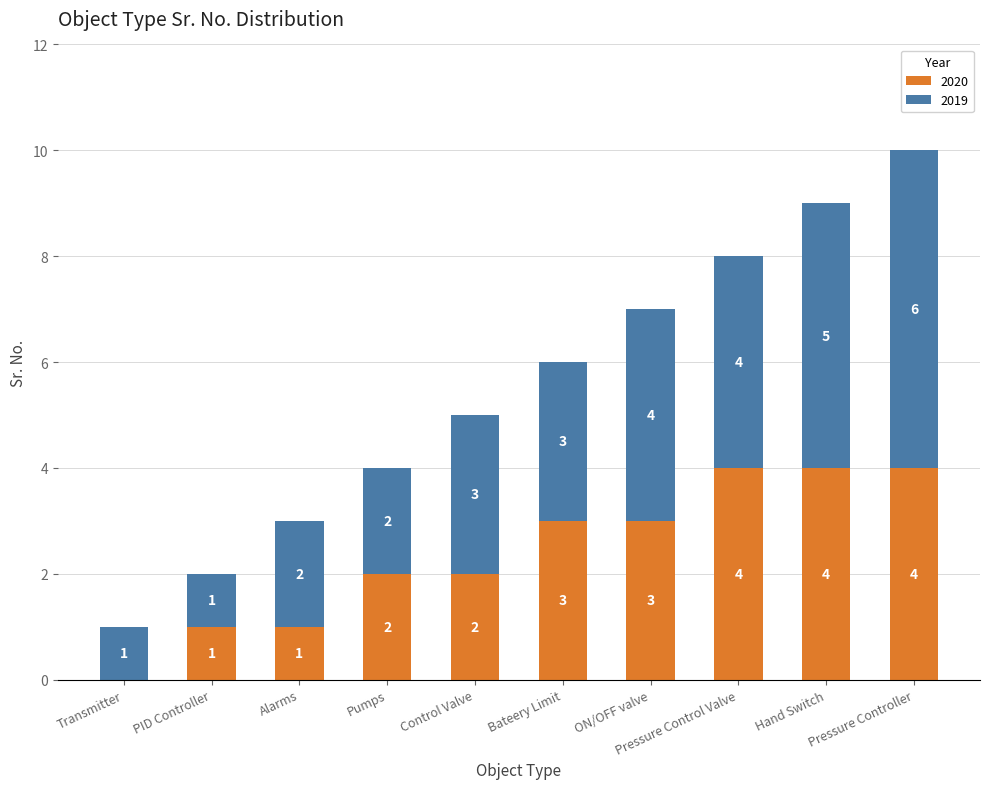

True or false: 2020 has a value of 4 at ON/OFF valve.

False